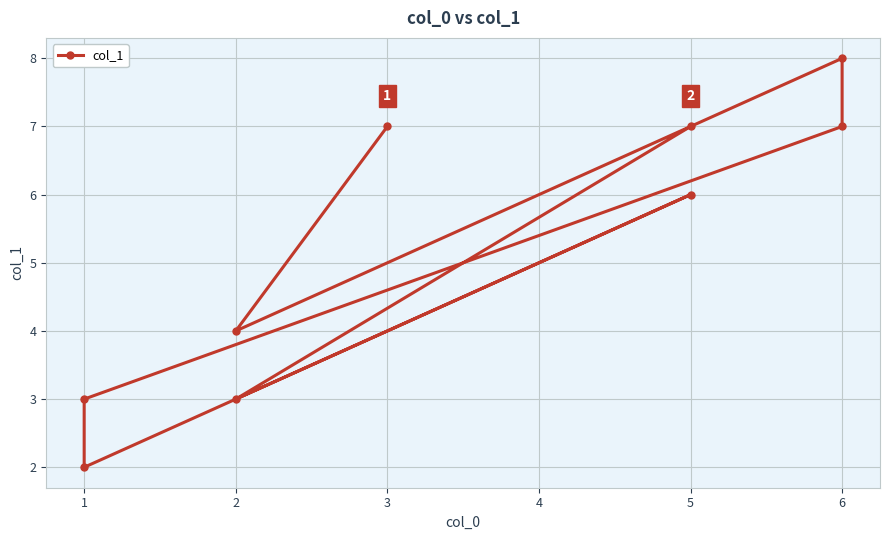

At which label is the value closest to 5?

2